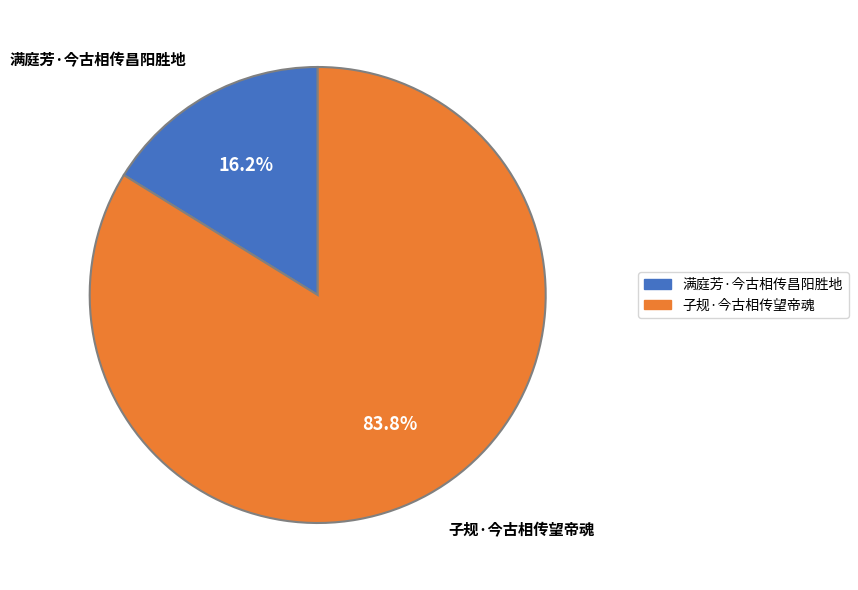

Count the number of slices in the pie.

2